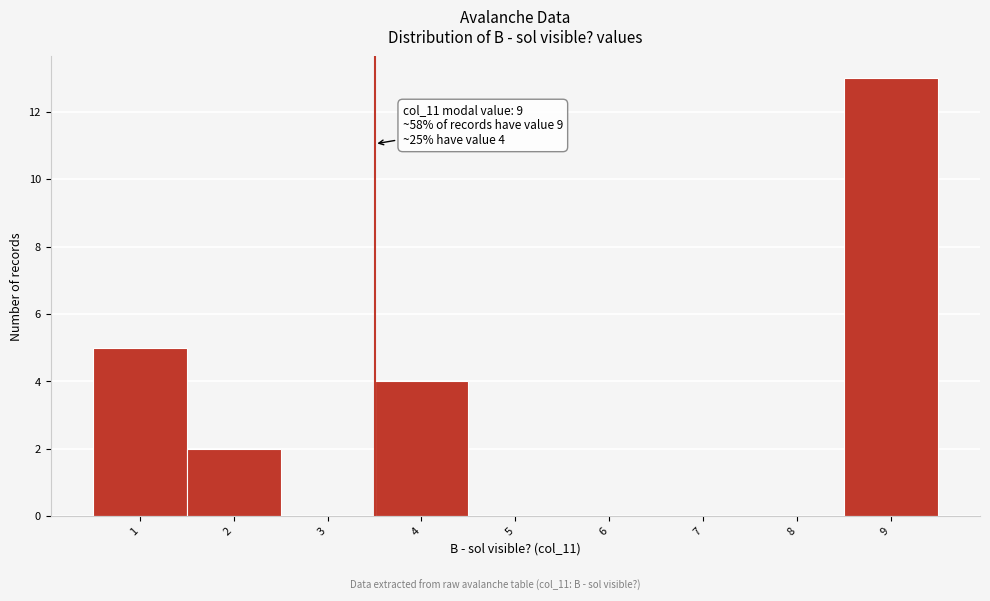

Reading left to right, what are all the values shown in this chart?

1=5	2=2	3=0	4=4	5=0	6=0	7=0	8=0	9=13